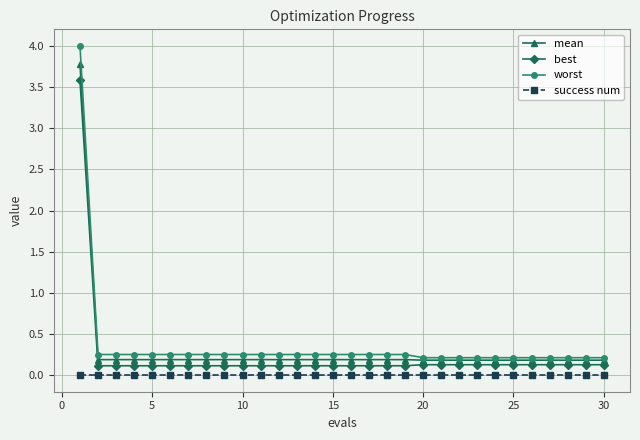

List the series in order of their overall mean, lowest first.

success num, best, mean, worst